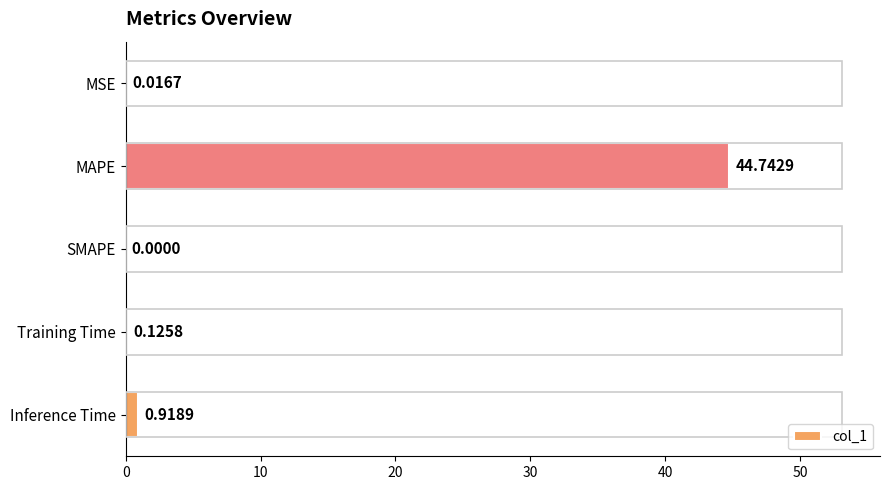

What is the sum of all values?

45.8